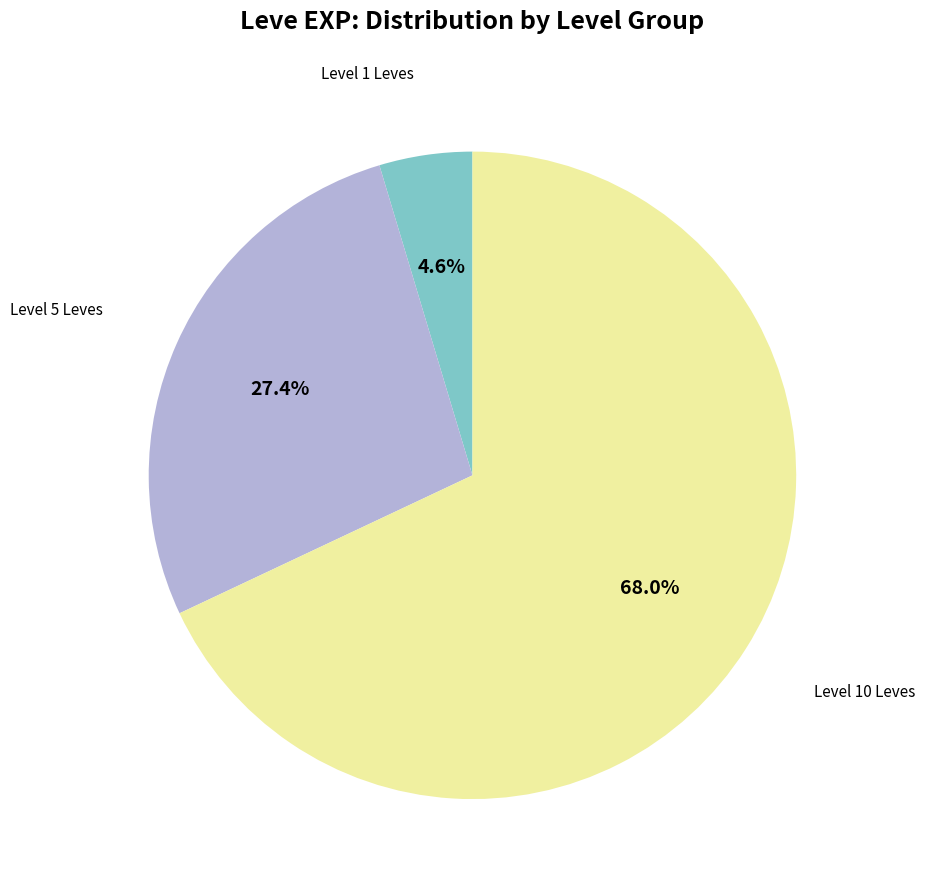

What is the total percentage of Level 10 Leves and Level 5 Leves?

95.4%